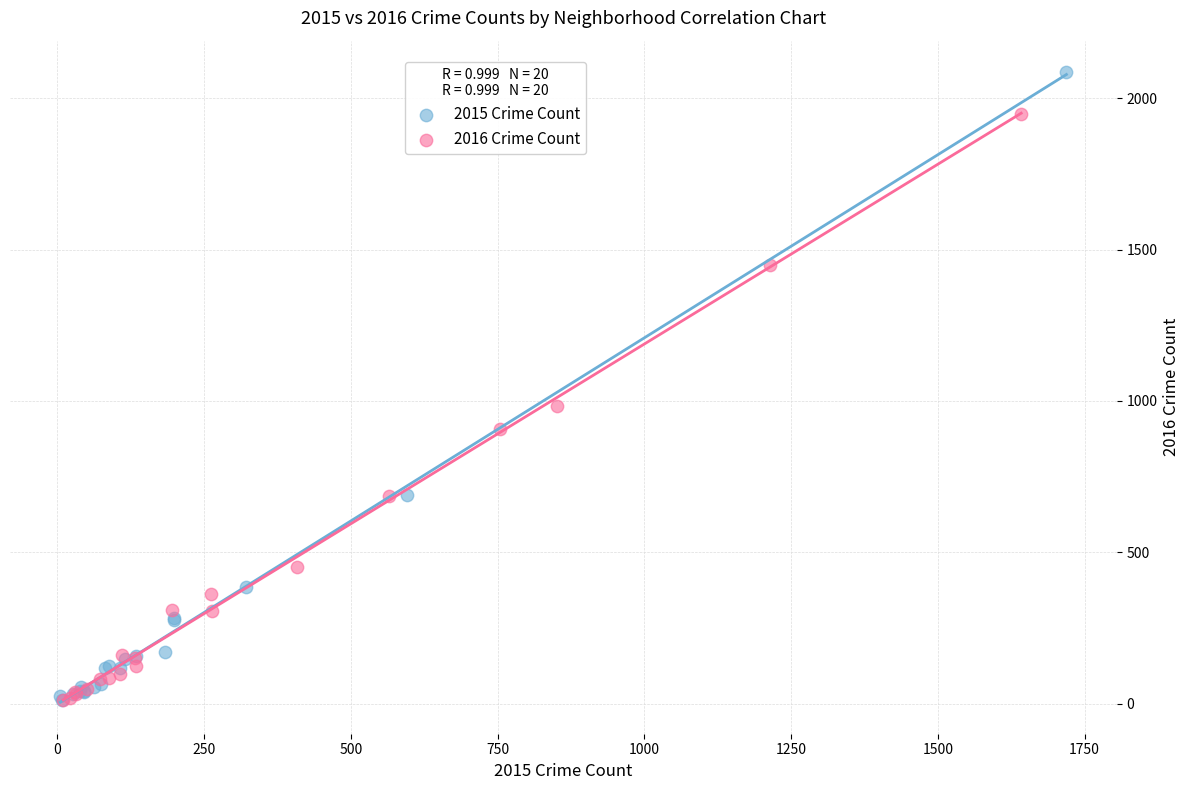

Which series reaches the maximum Y coordinate?

2015 Crime Count